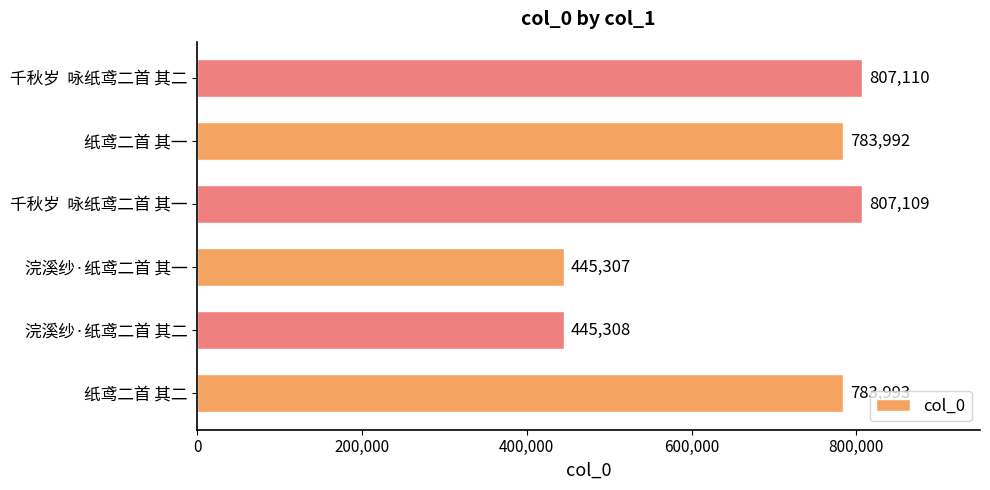

How many series are shown in this chart?

1